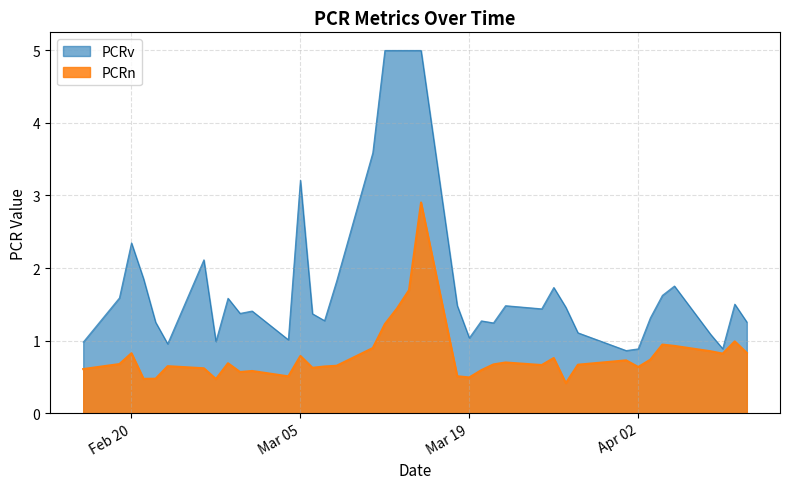

Which series has the largest range (max minus min)?

PCRv